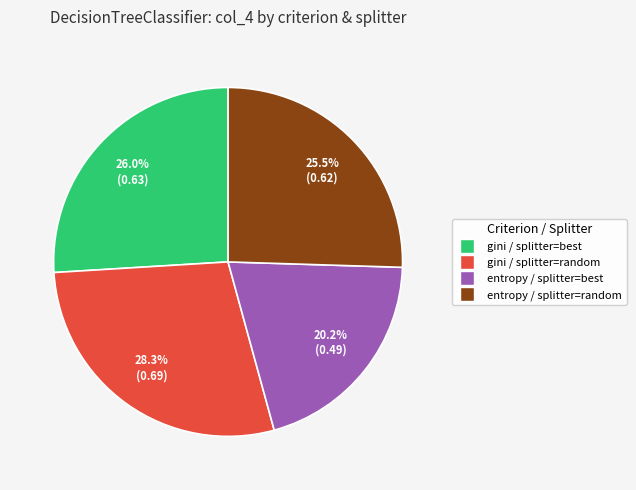

Which slice is the smallest?

entropy / splitter=best